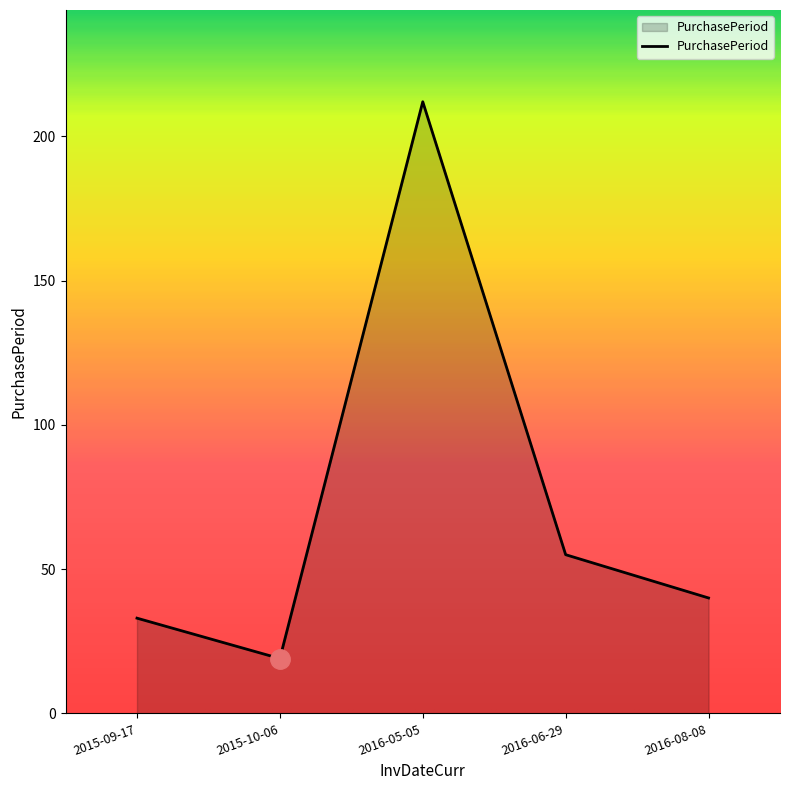

How many interior local valleys (lower than both neighbors) does the data have?

1